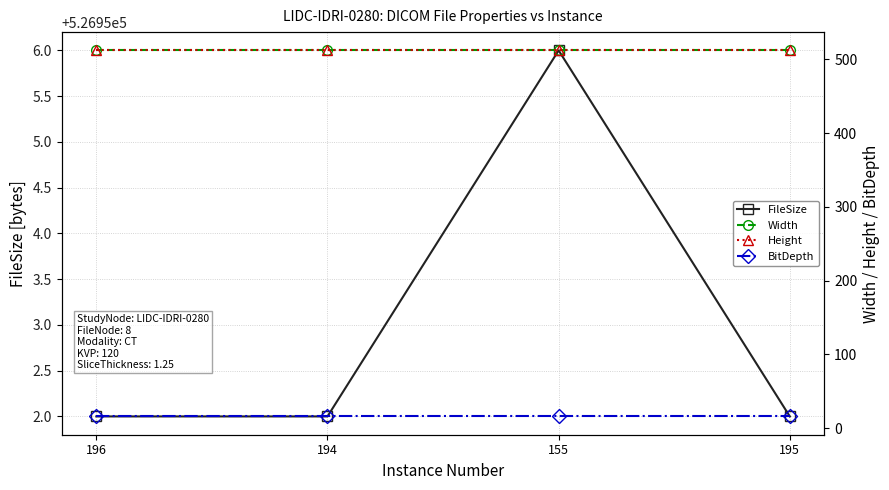

What are all the series names shown in the legend?

FileSize, Width, Height, BitDepth